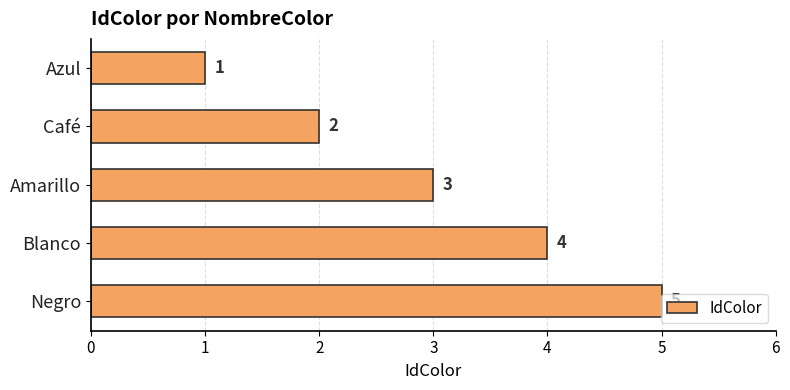

Rank the categories by value from highest to lowest.

Negro, Blanco, Amarillo, Café, Azul